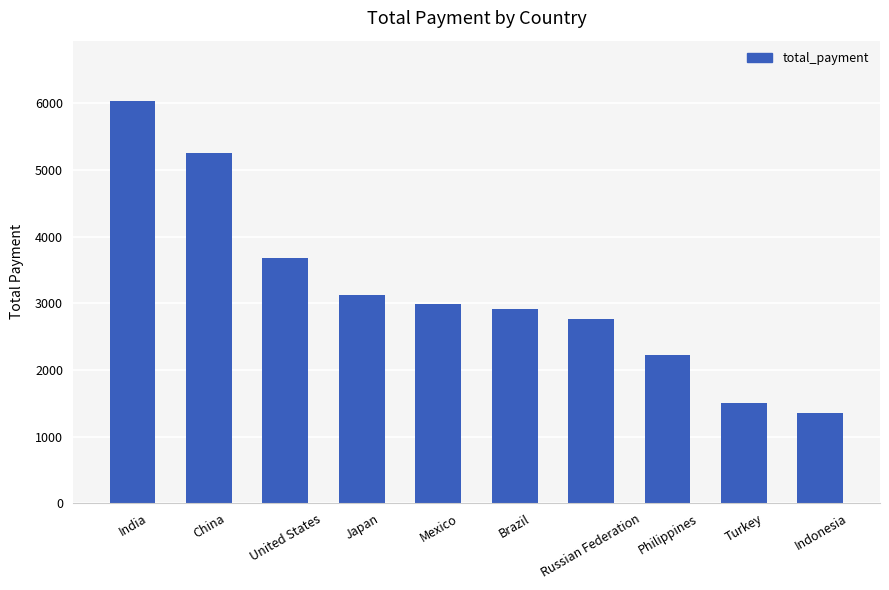

The chart shows a value of 857 at Indonesia. True or false?

False